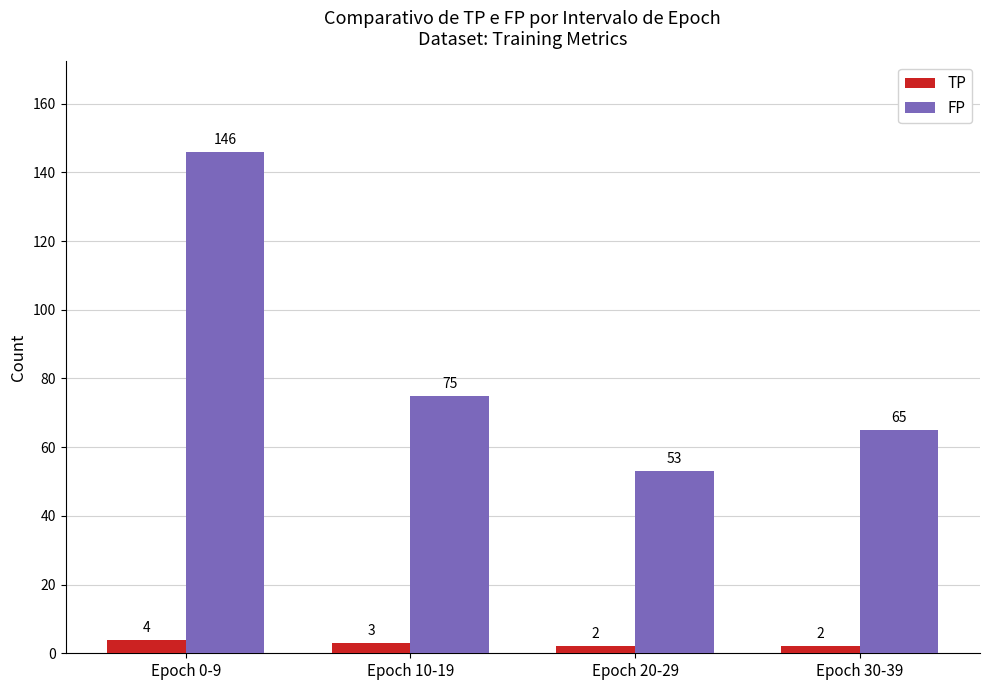

Reading left to right, extract all data points from this chart.

TP: 4	3	2	2
FP: 146	75	53	65